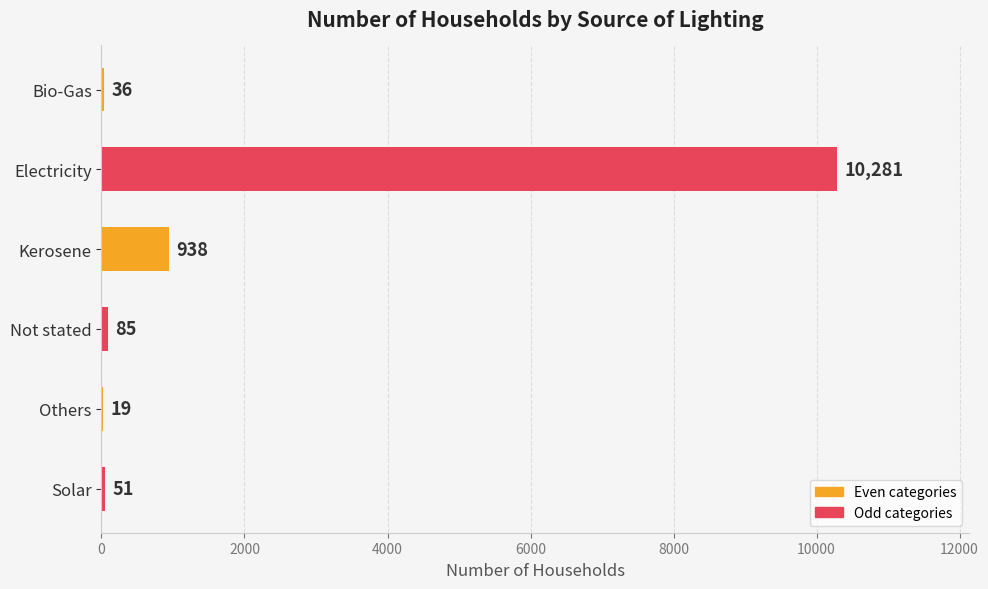

Is it true that the value at Kerosene is 429?

False